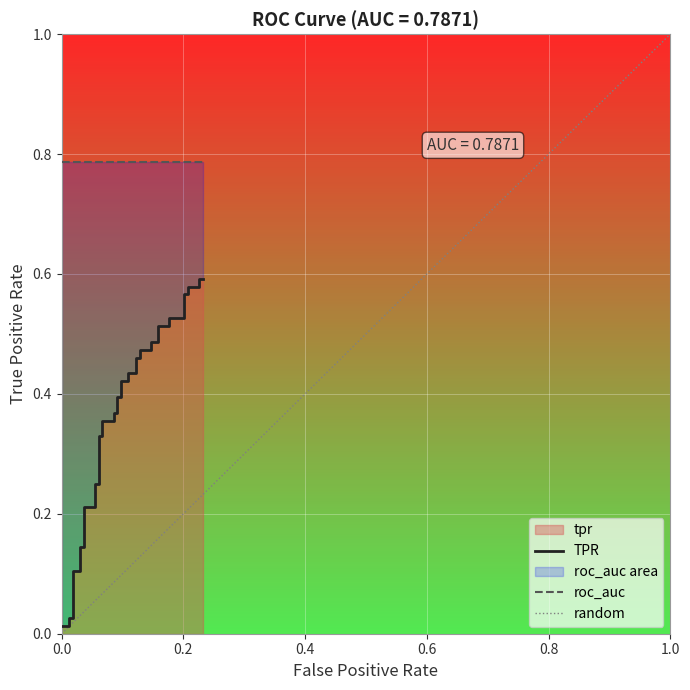

What is the sum of all values?

14.5